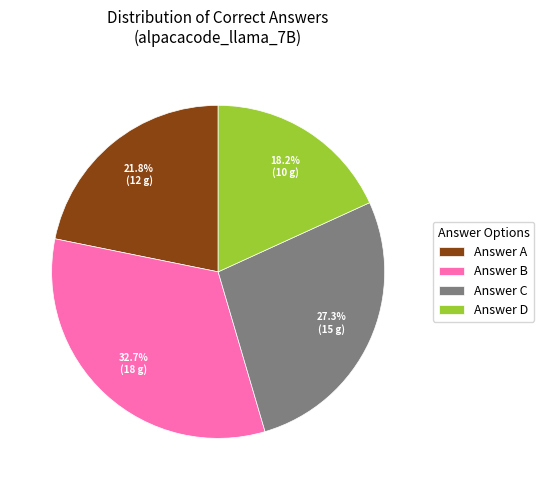

Approximately how many times larger is the value at Answer A compared to Answer B?

0.7